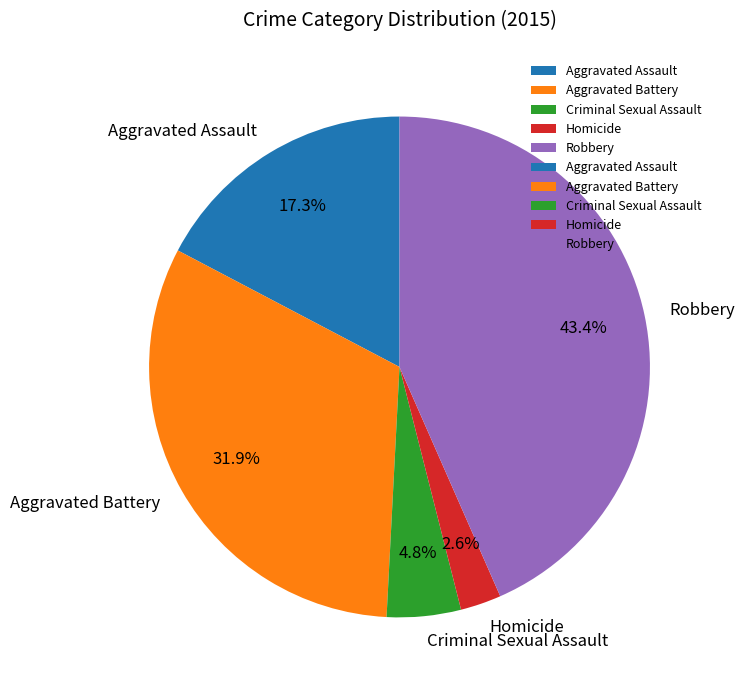

What percentage is NOT represented by Aggravated Assault?

82.7%